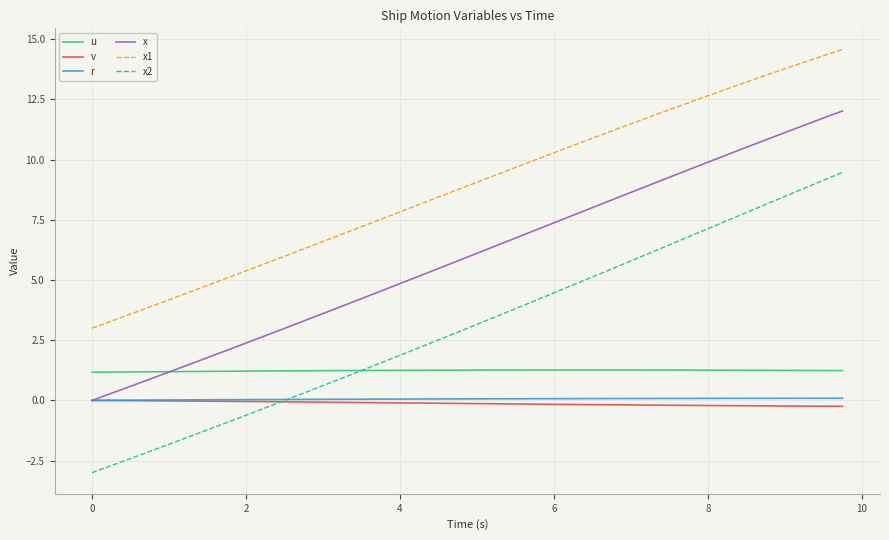

Count the number of data series in this chart.

6